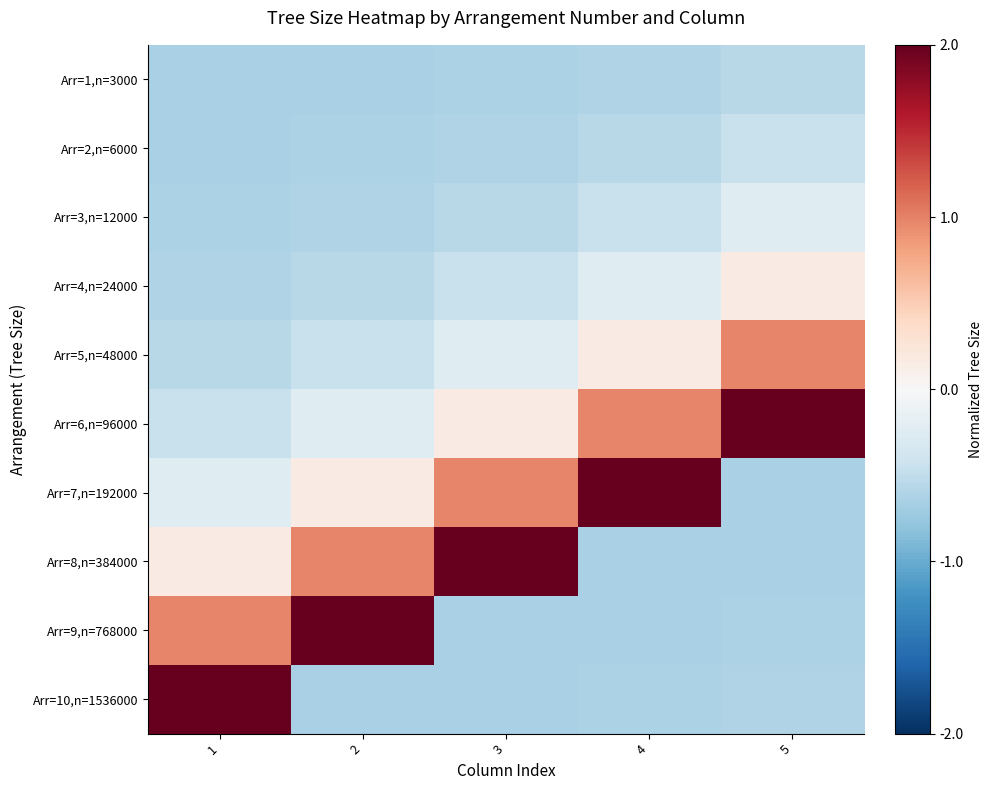

List the series in order of their peak value, lowest first.

Arr=1,n=3000, Arr=2,n=6000, Arr=3,n=12000, Arr=4,n=24000, Arr=5,n=48000, Arr=6,n=96000, Arr=7,n=192000, Arr=8,n=384000, Arr=9,n=768000, Arr=10,n=1536000